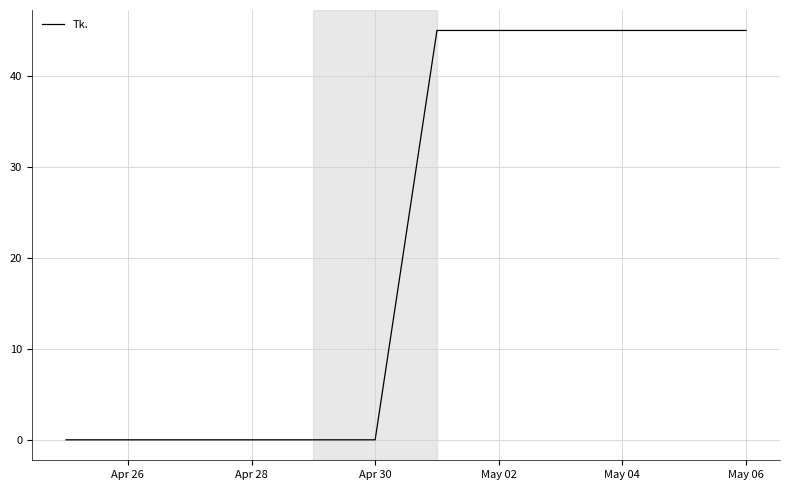

How many lines are shown in the chart?

1